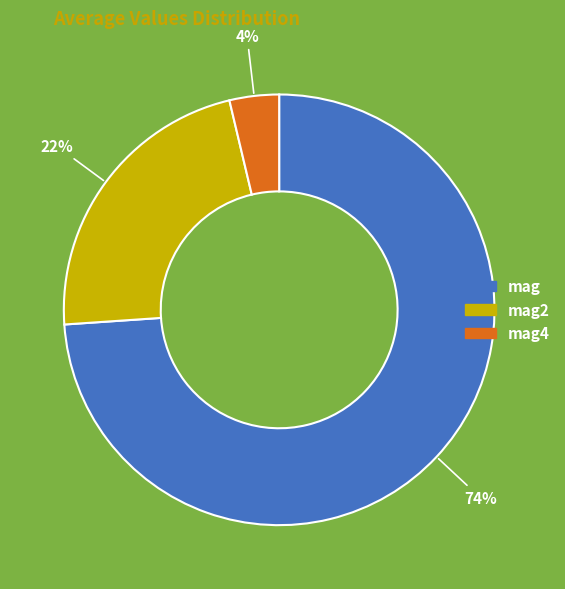

To the nearest percent, what is the average slice percentage?

33%